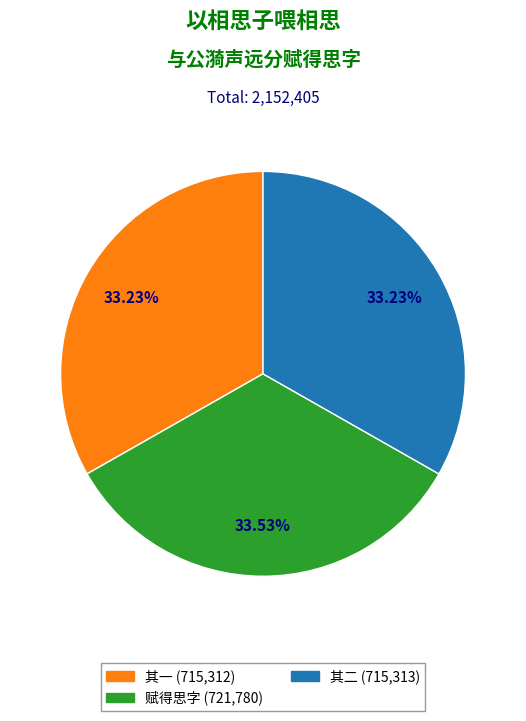

Is there a majority slice in this chart?

No